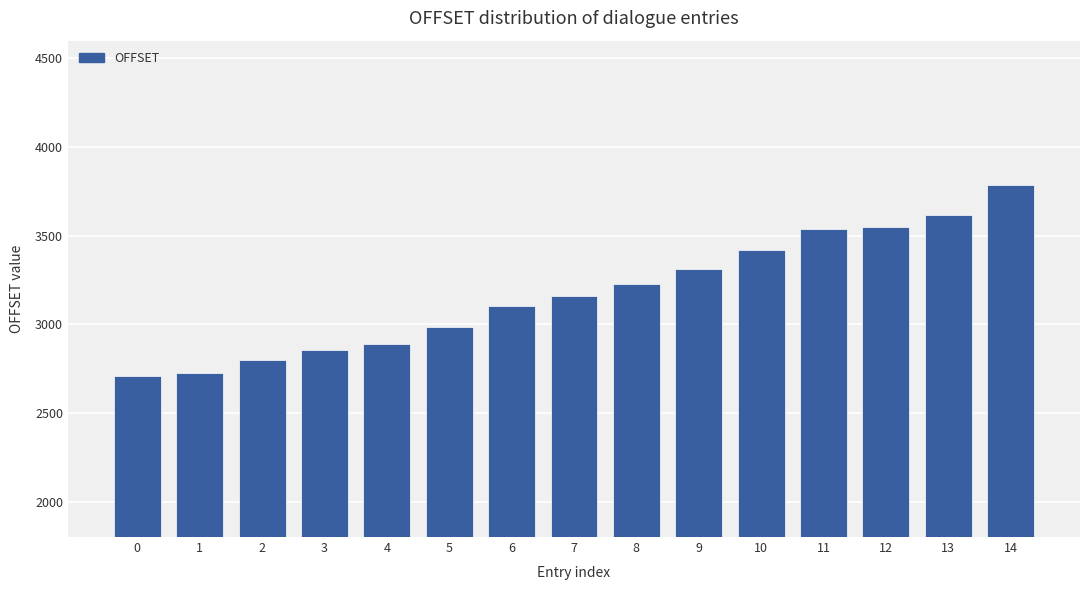

What is the sum of all values?

47670